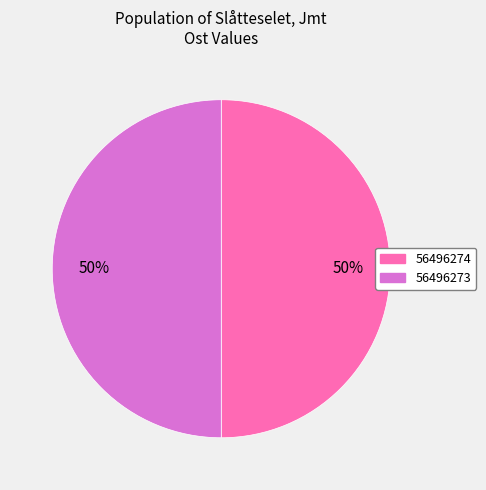

To the nearest percent, what portion does 56496273 represent?

50%